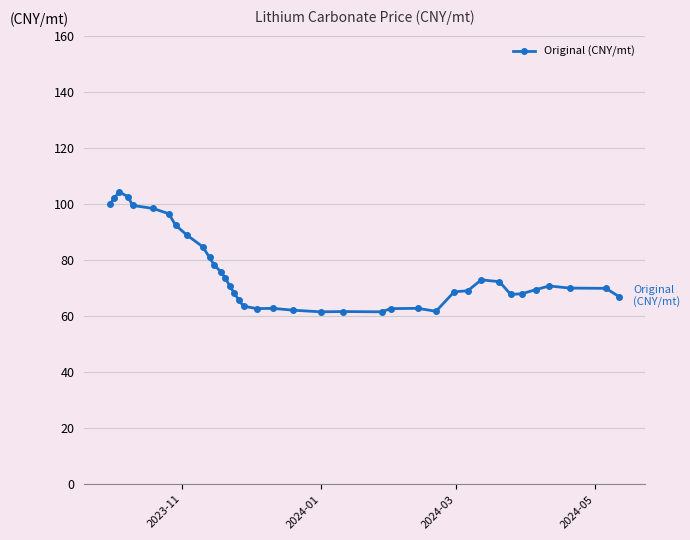

True or false: there are more than 2 points higher than both neighbors.

True